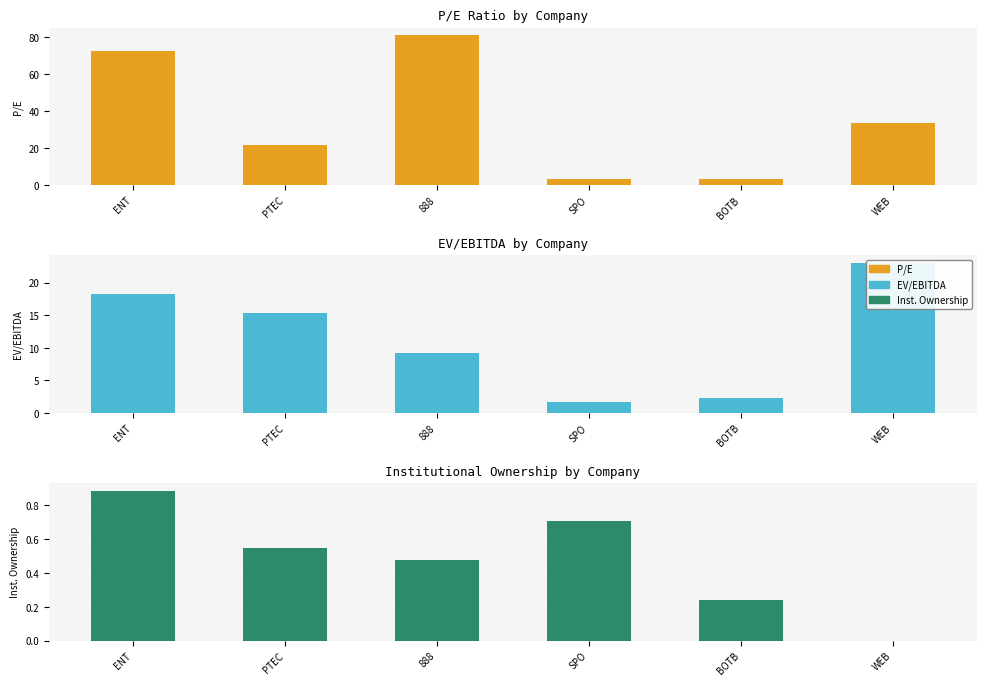

At 888, list the series in order from smallest to largest.

Institutional ownership, EV/EBITDA, P/E